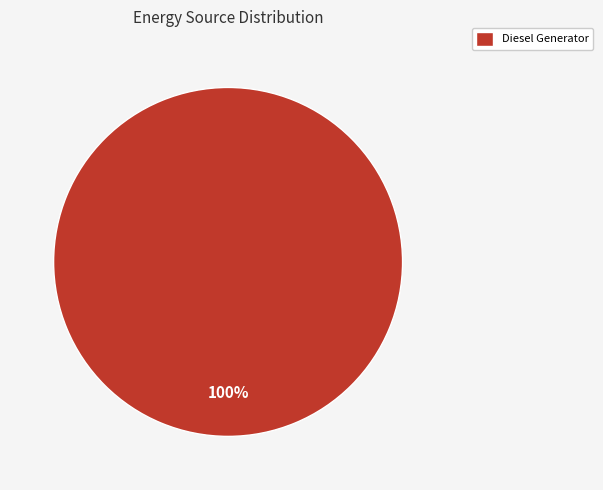

To the nearest percent, what portion does Diesel Generator represent?

100%